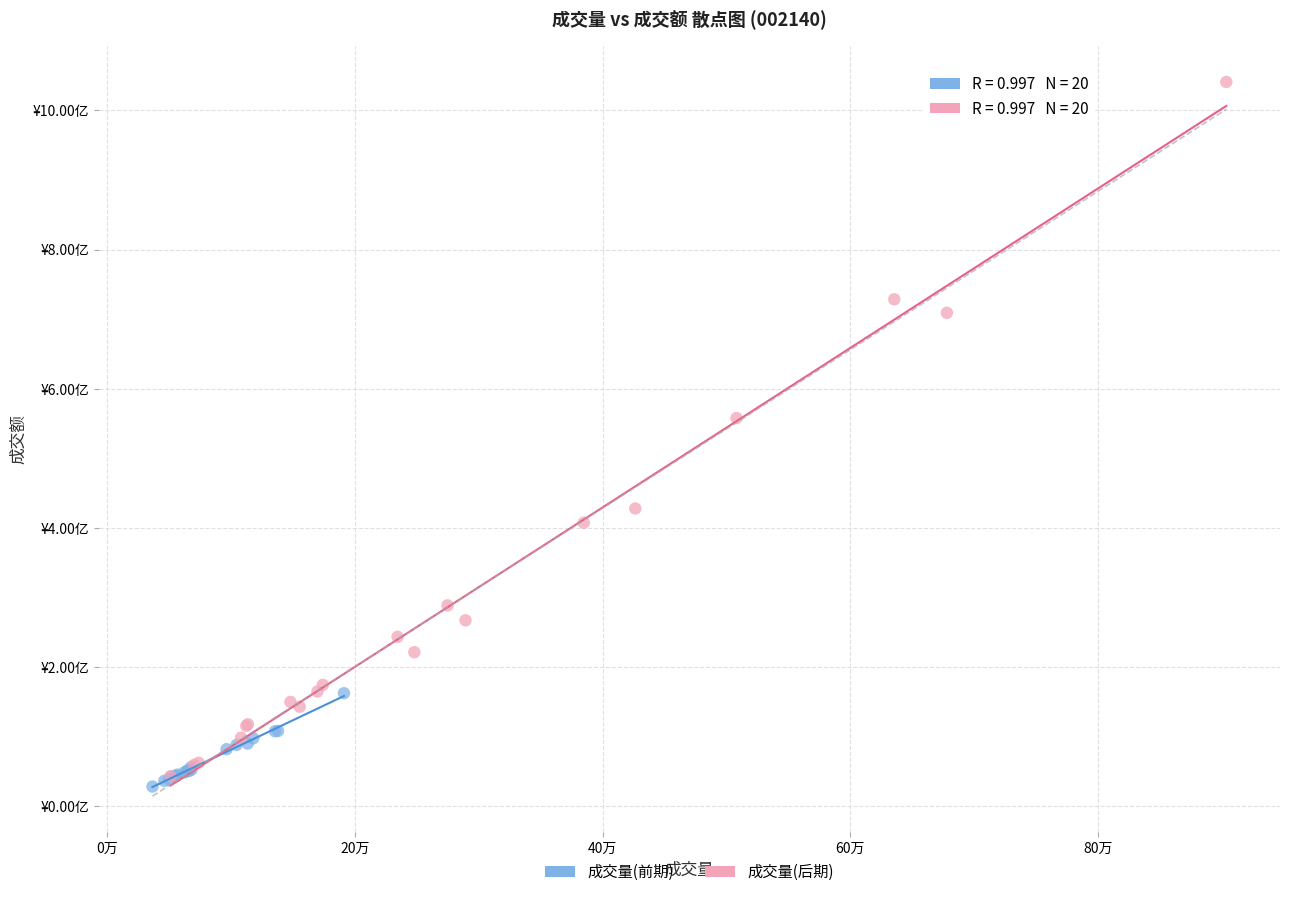

Which series has the widest spread of Y values?

成交量(后期)